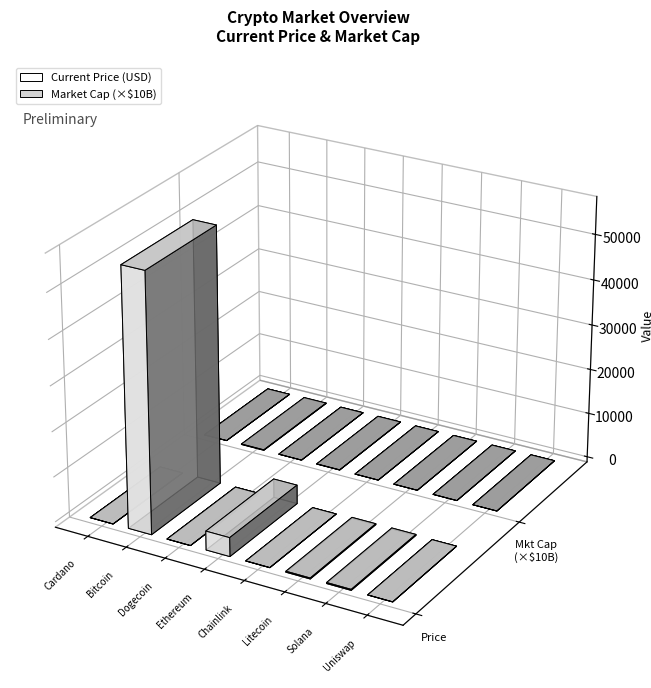

What is the label of the 8th bar from the right?

Cardano